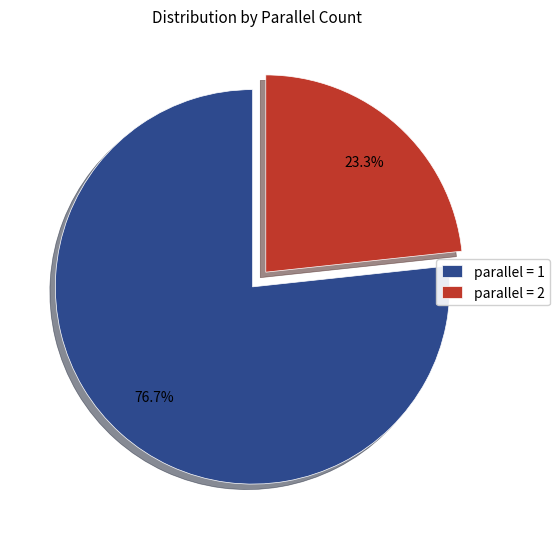

Rank the categories by value from highest to lowest.

parallel = 1, parallel = 2